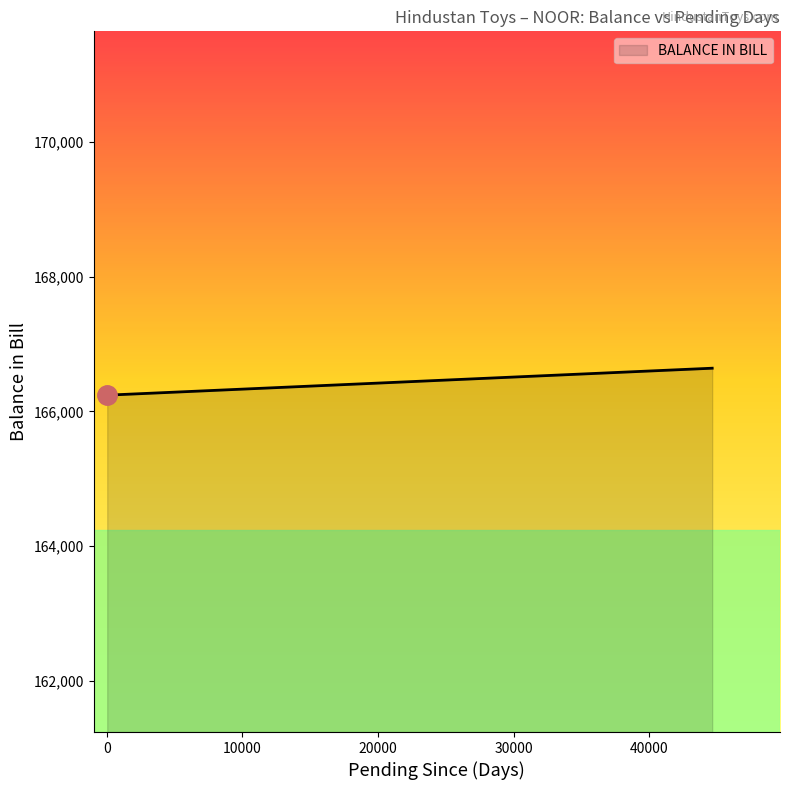

Rank the categories by value from lowest to highest.

166241, 166641, 166641, 166641, 166641, 166641, 166641, 166641, 166641, 166641, 166641, 166641, 166641, 166641, 166641, 166641, 166641, 166641, 166641, 166641